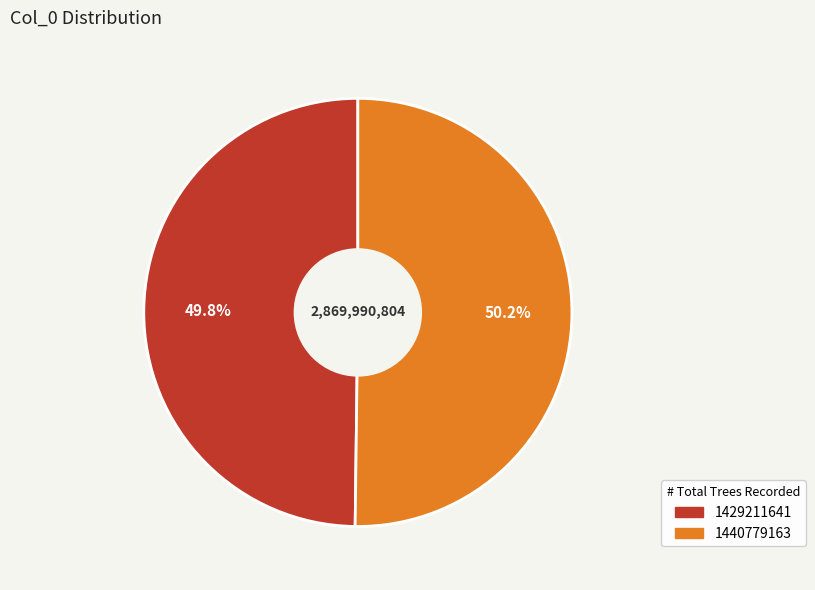

Do 1440779163 and 1429211641 together represent more than half of the pie?

Yes